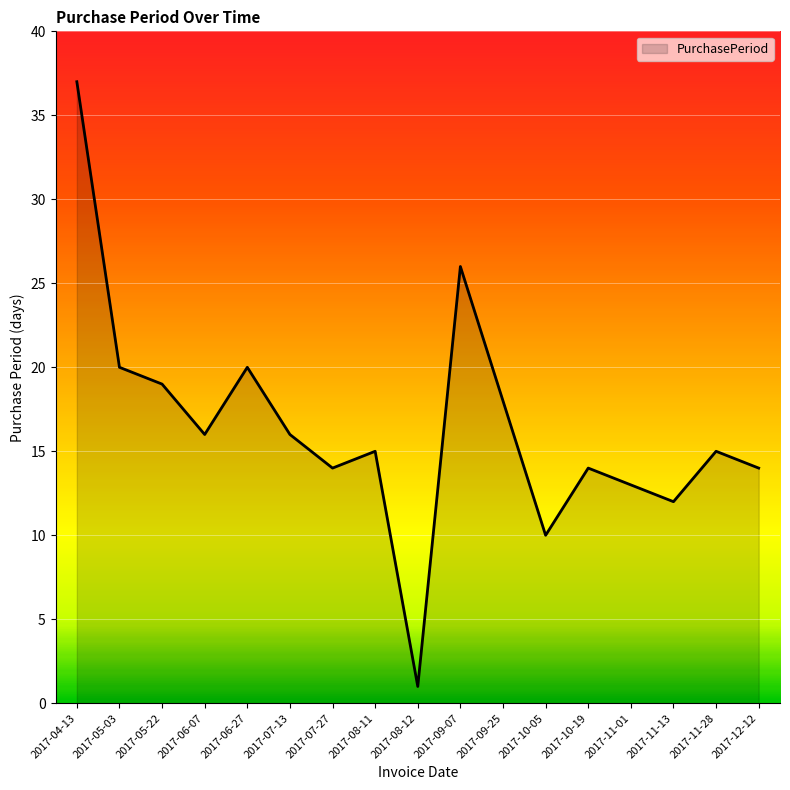

What position from the right is 2017-08-11?

10